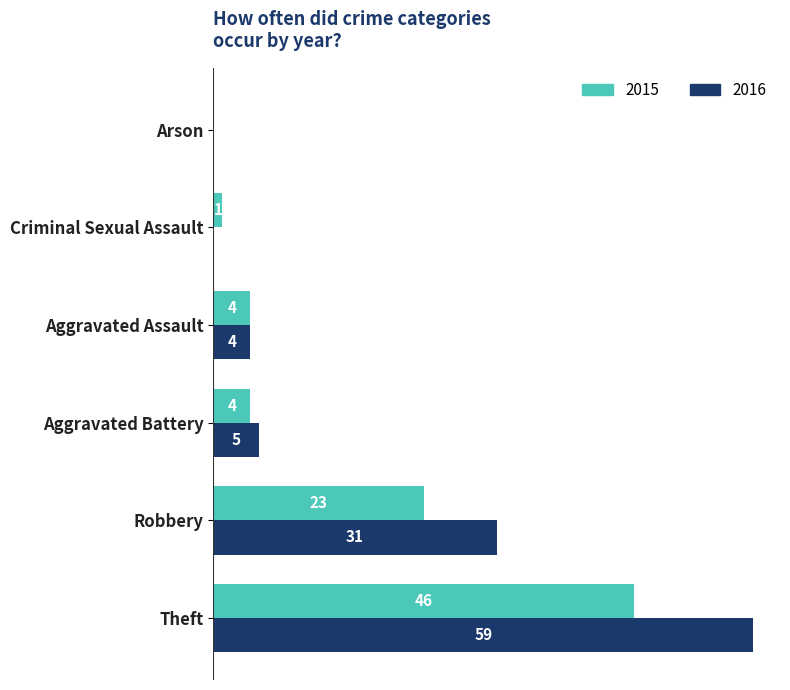

Where is 2015 nearest to the value 23?

Robbery